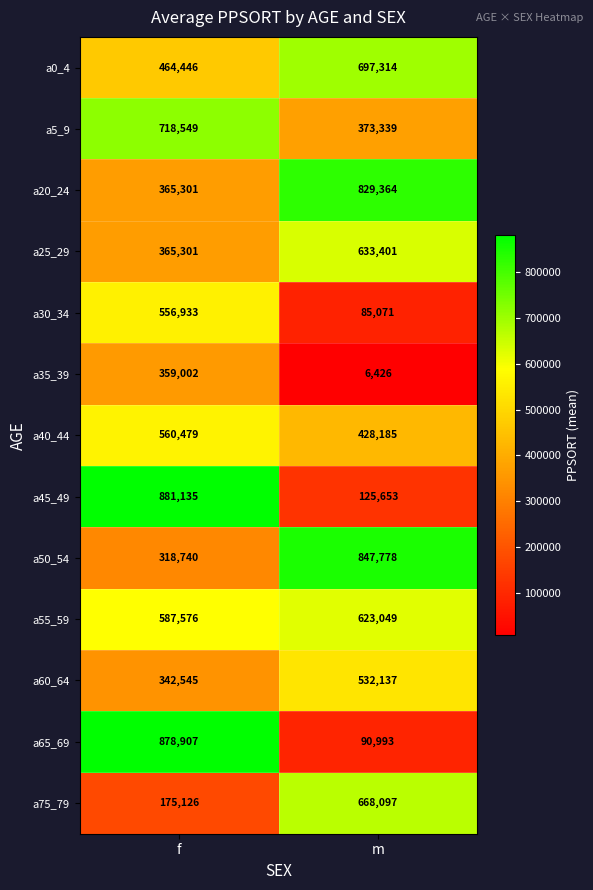

What is the total value across all series at m?

5940807